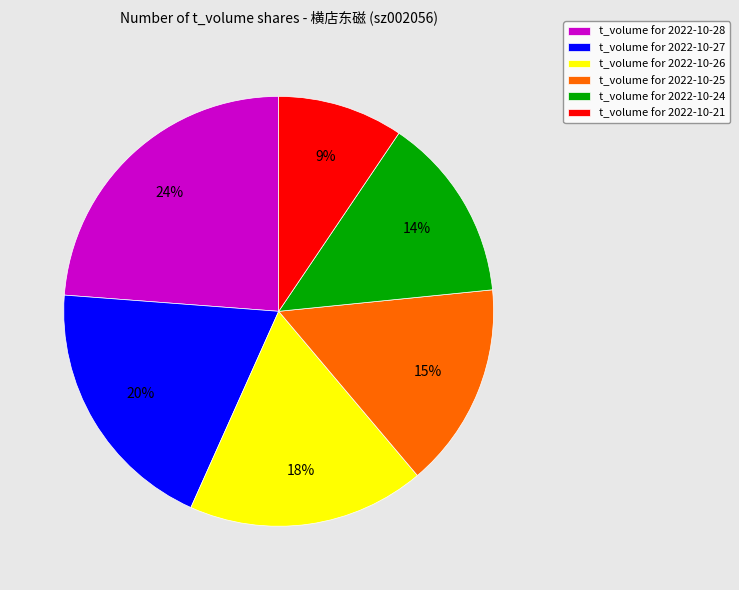

Approximately how many times larger is the value at t_volume for 2022-10-21 compared to t_volume for 2022-10-28?

0.4